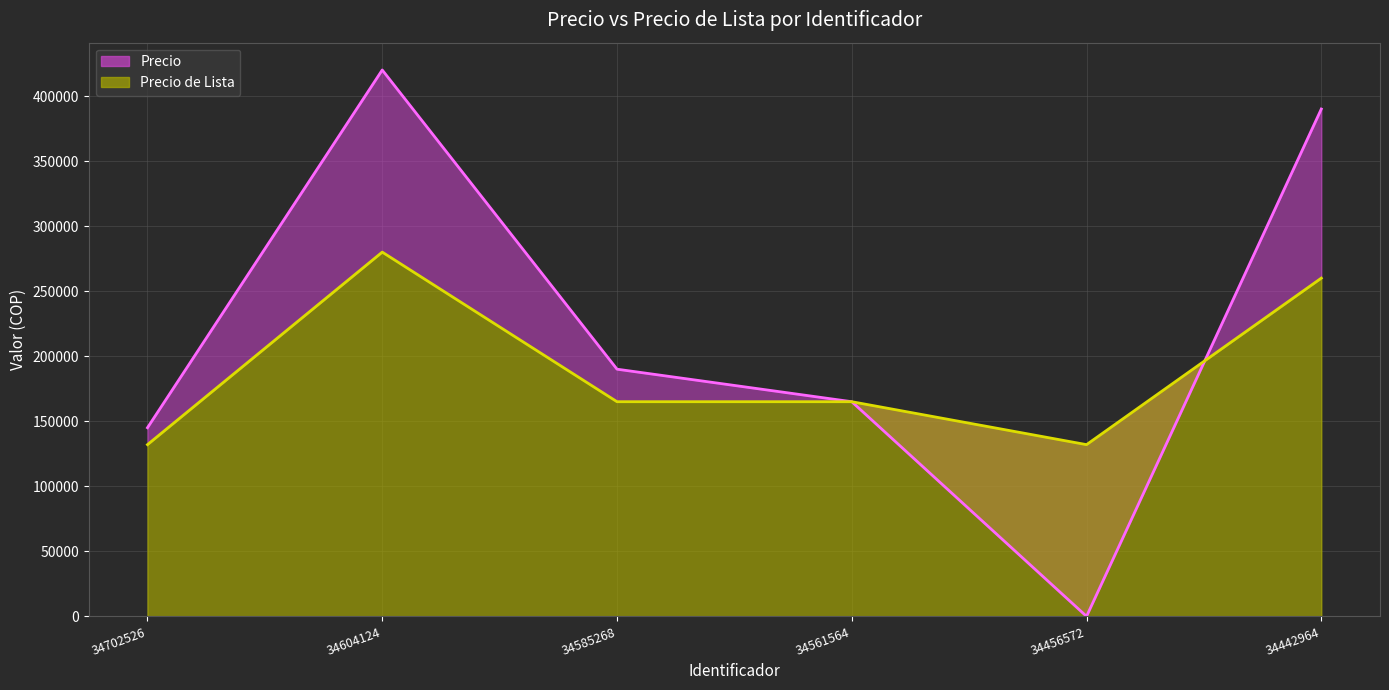

At which label is Precio de Lista closest to 206000?

34585268